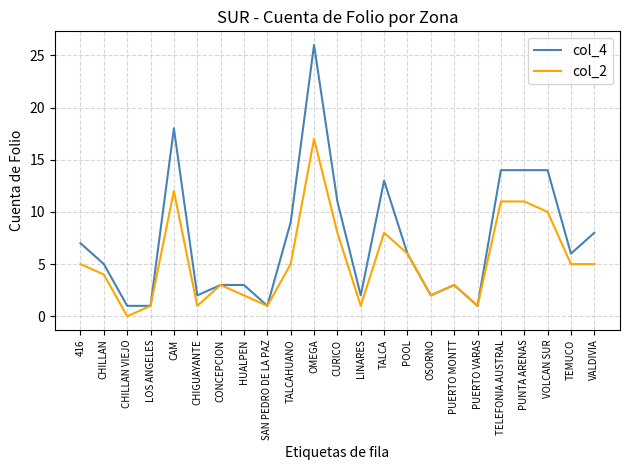

What is the difference between the second highest and second lowest values in the col_2 series?

11